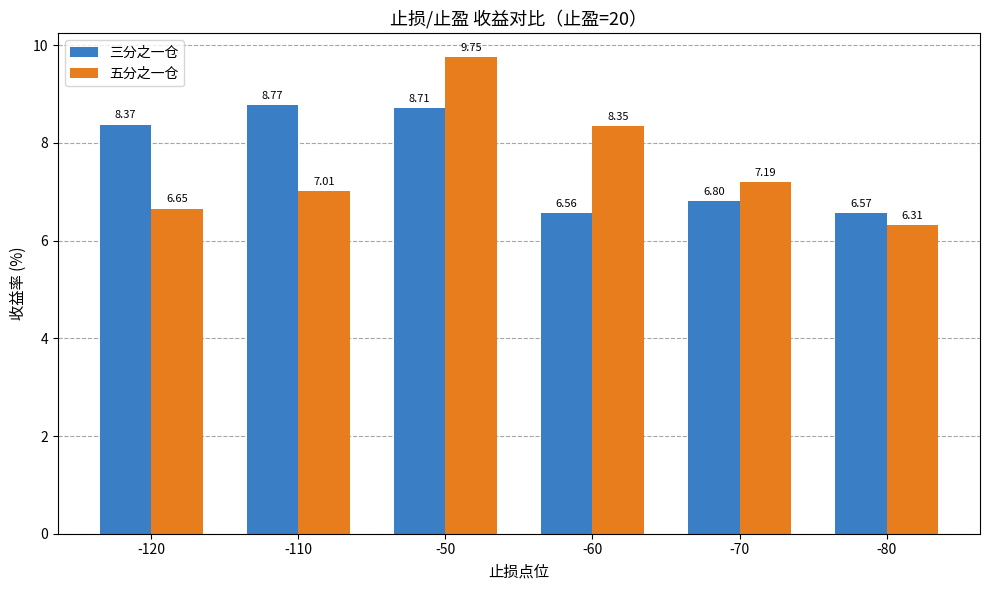

What is the sum of all 五分之一仓 values?

45.3